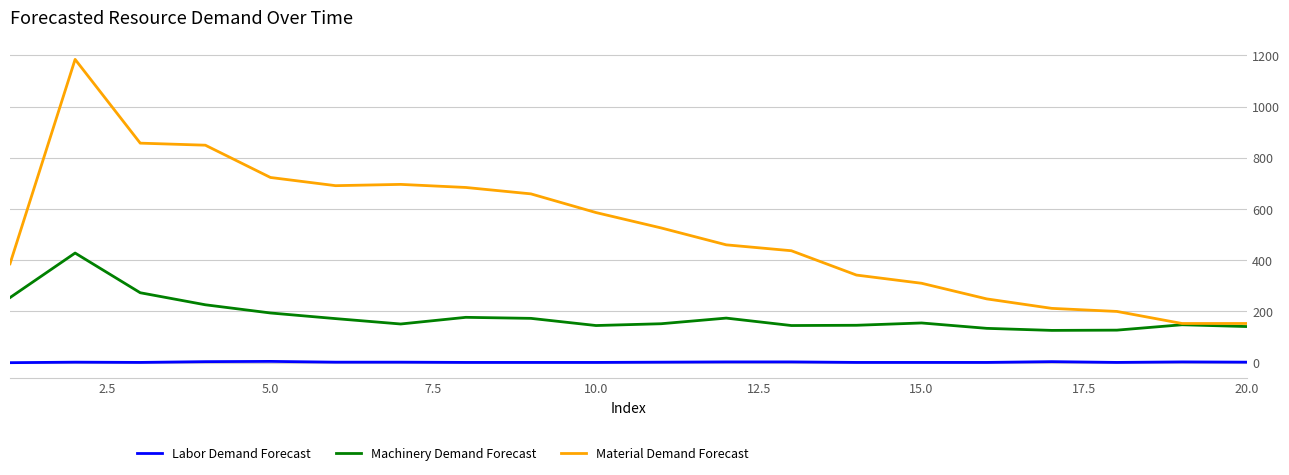

List the series in order of their overall mean, lowest first.

Labor Demand Forecast, Machinery Demand Forecast, Material Demand Forecast